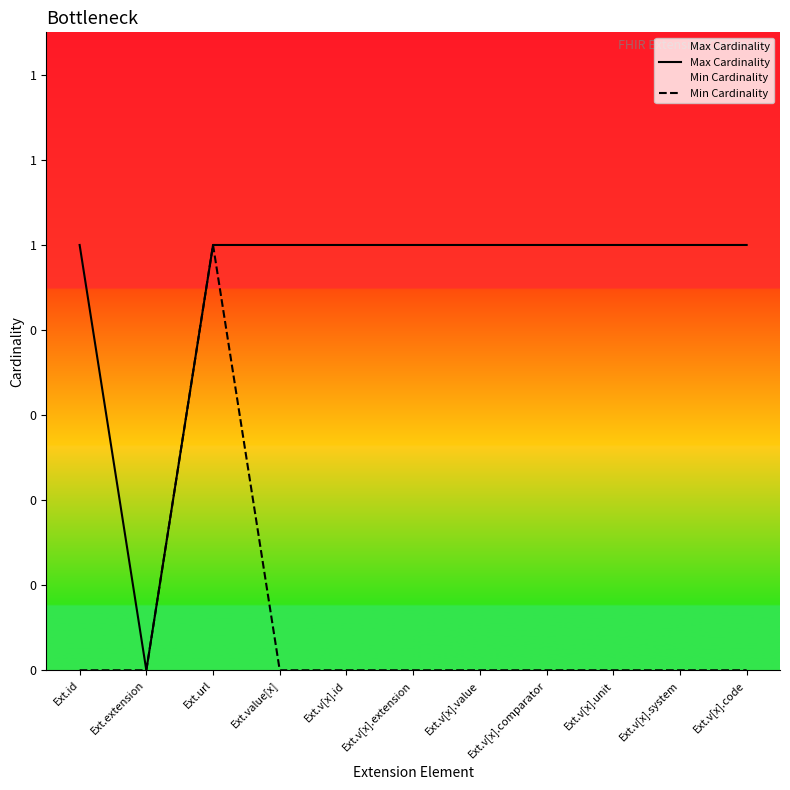

Reading right to left, extract all data points from this chart.

Max Cardinality: Ext.v[x].code=1	Ext.v[x].system=1	Ext.v[x].unit=1	Ext.v[x].comparator=1	Ext.v[x].value=1	Ext.v[x].extension=1	Ext.v[x].id=1	Ext.value[x]=1	Ext.url=1	Ext.extension=0	Ext.id=1
Min Cardinality: Ext.v[x].code=0	Ext.v[x].system=0	Ext.v[x].unit=0	Ext.v[x].comparator=0	Ext.v[x].value=0	Ext.v[x].extension=0	Ext.v[x].id=0	Ext.value[x]=0	Ext.url=1	Ext.extension=0	Ext.id=0